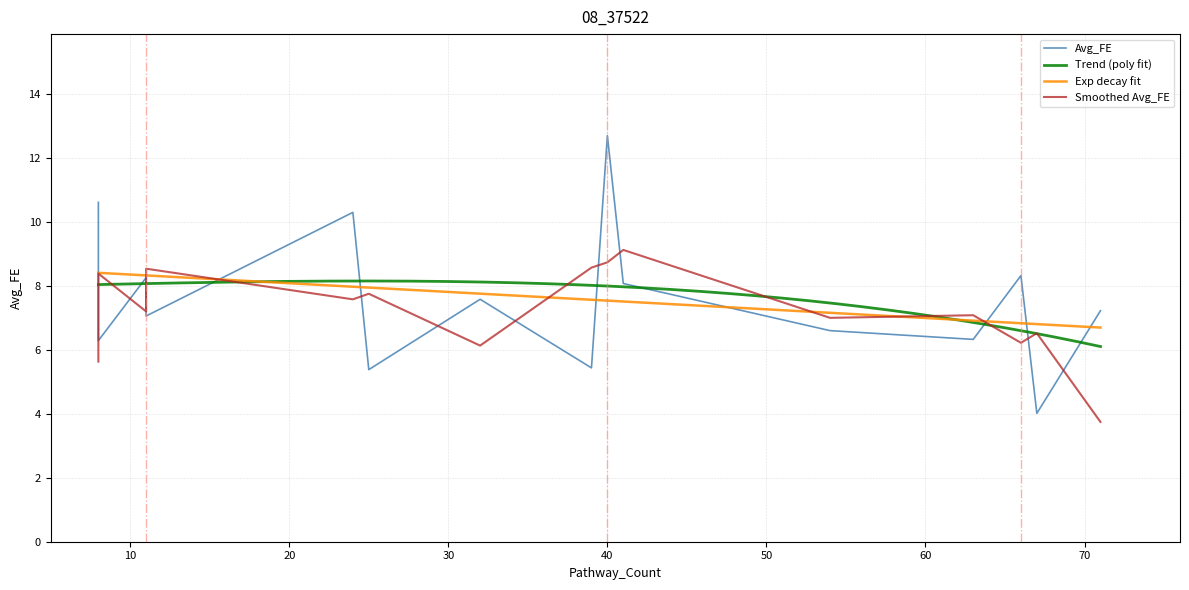

How many values exceed 7?

9